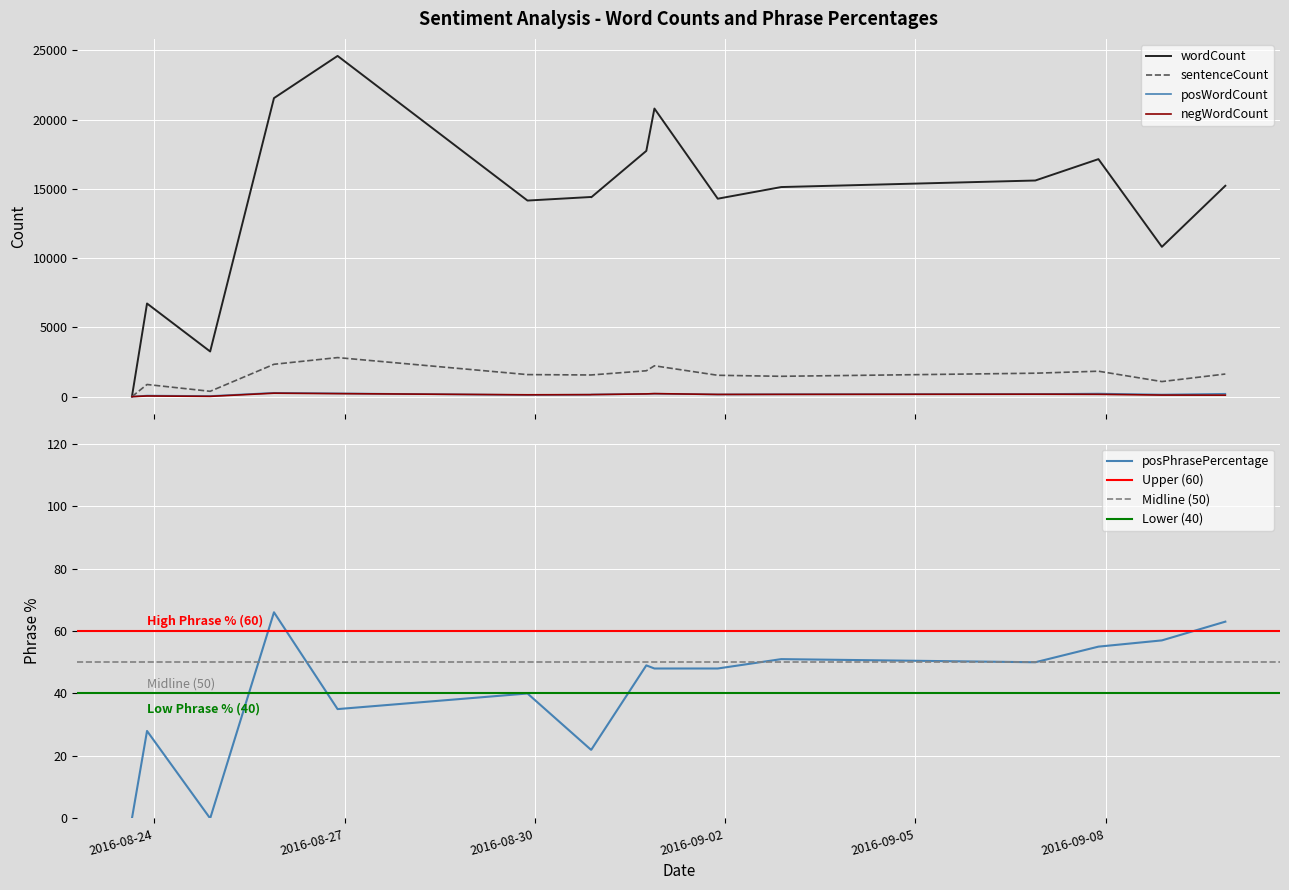

True or false: posPhrasePercentage and sentenceCount intersect in this chart.

False